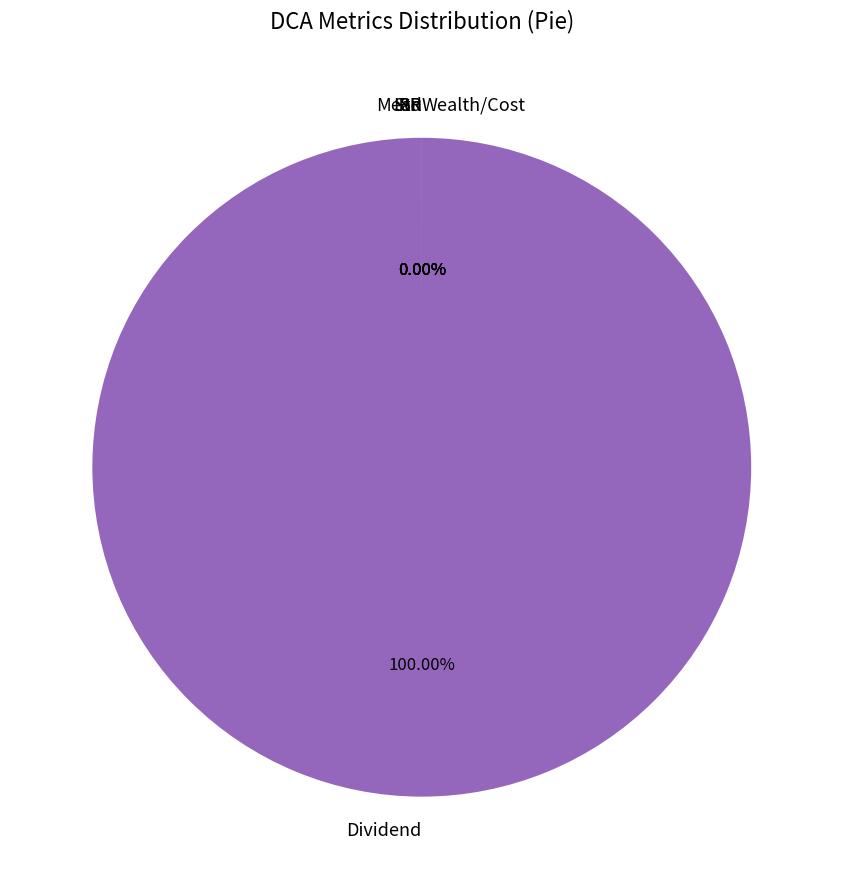

To the nearest percent, what percentage of the pie is Dividend?

100%